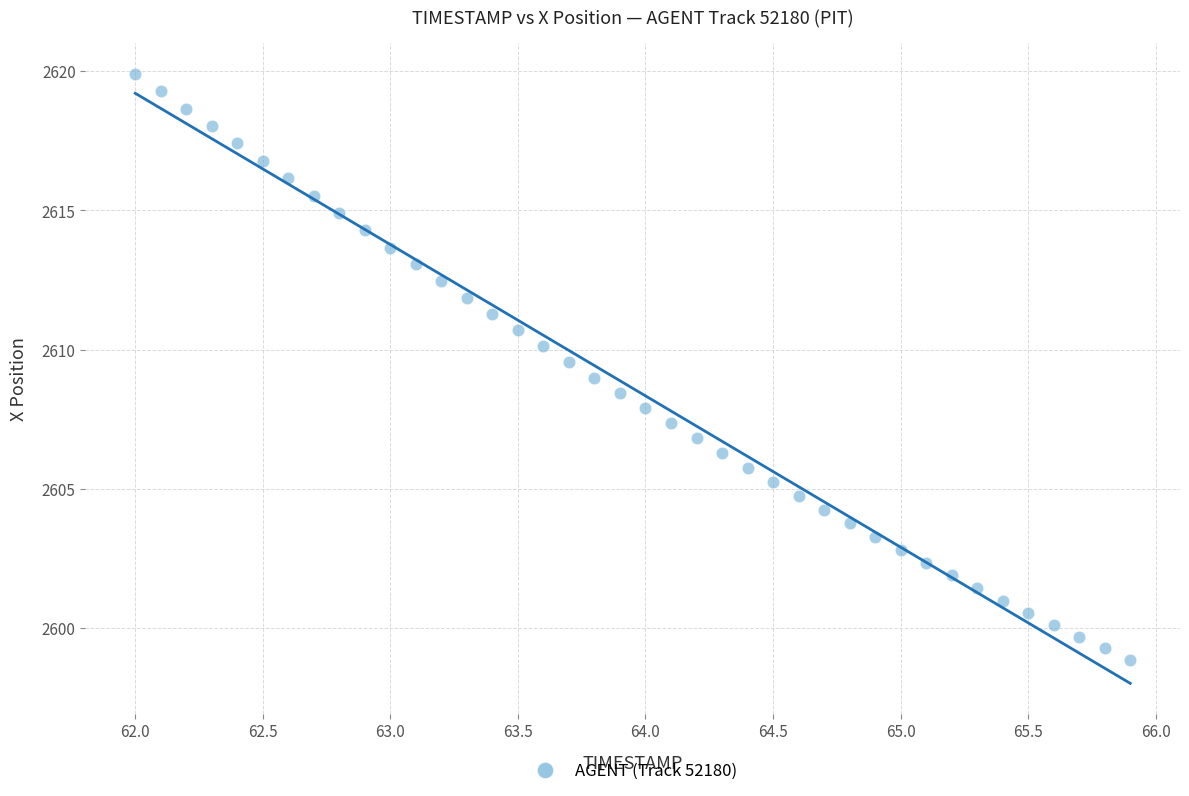

What is the range of X values (max minus min)?

3.9